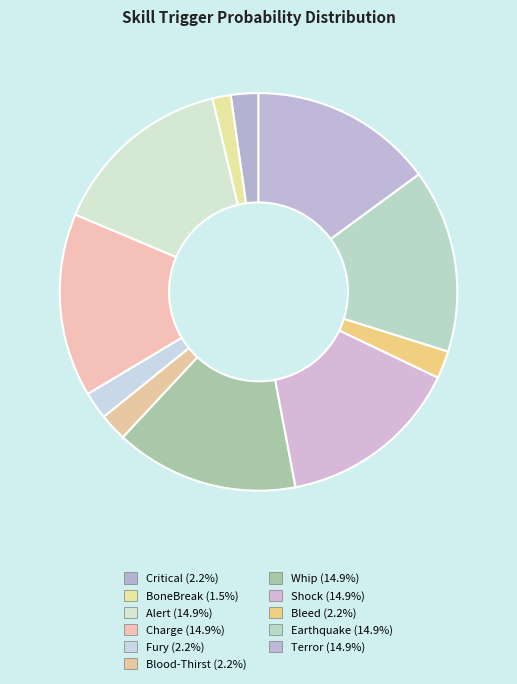

Does Whip represent more than half of the total?

No